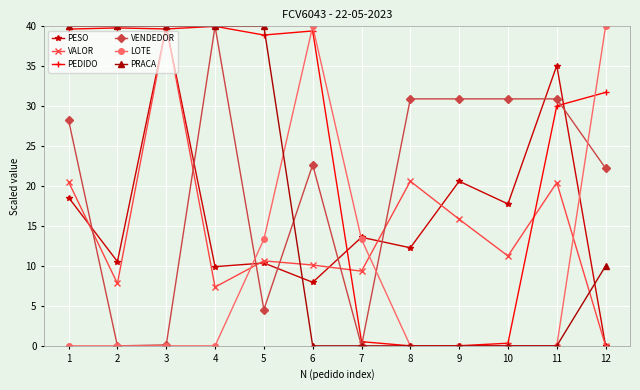

At which category is the sum across all series the highest?

3